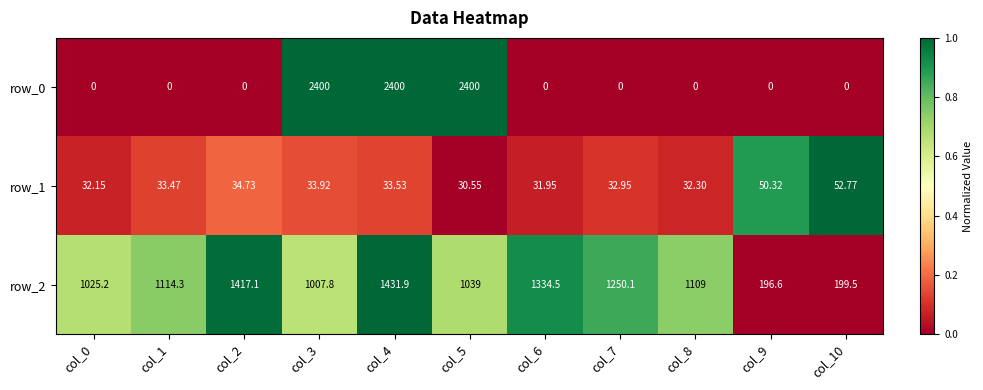

Which category has the lowest value in the row_2 series?

col_9